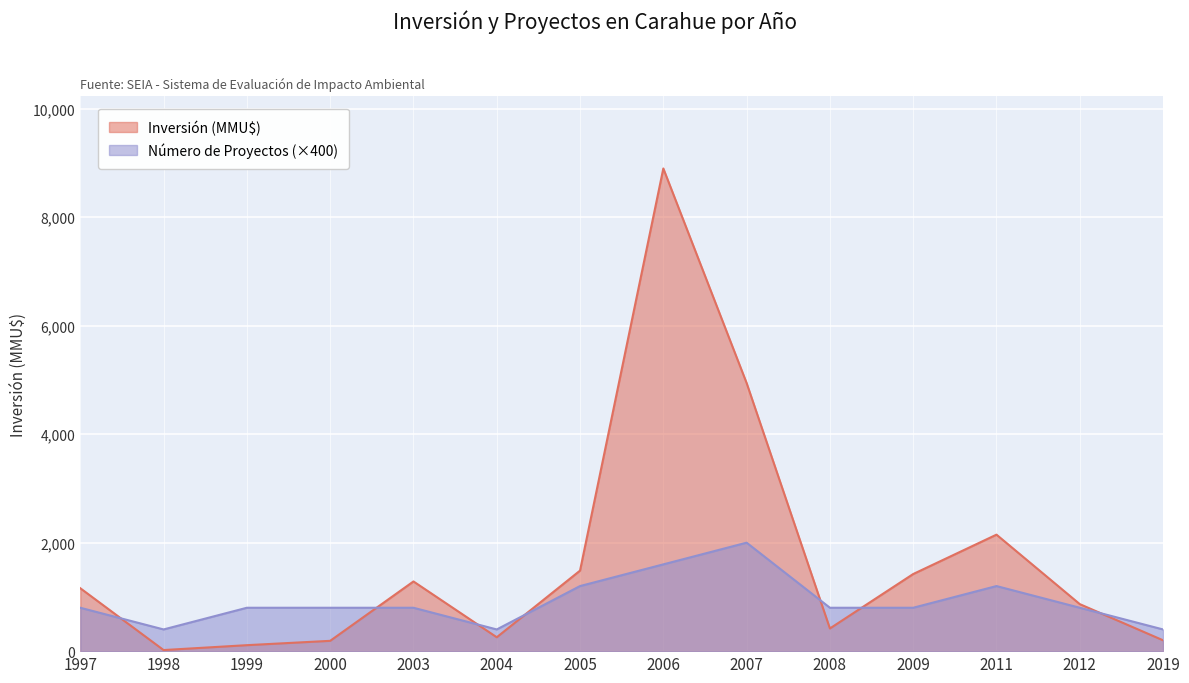

At which label does Inversión (MMU$) reach its peak?

2006